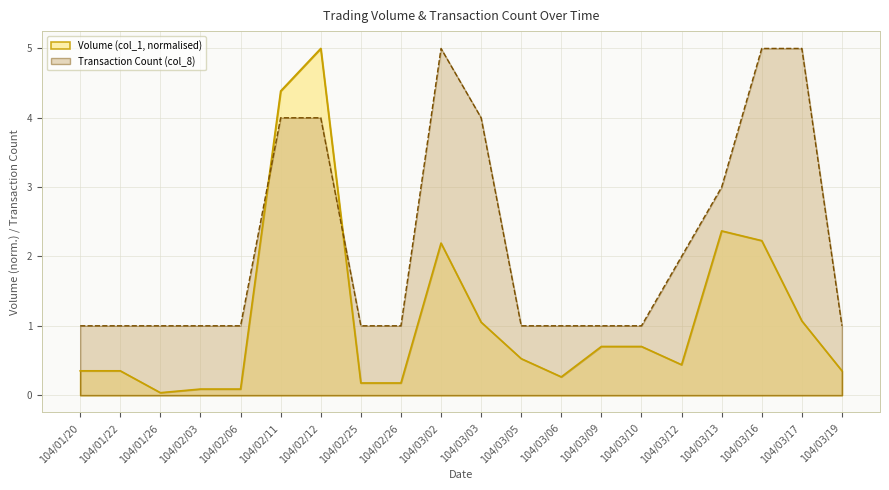

What is the approximate value of Transaction Count (col_8) at 104/03/09?

1.0